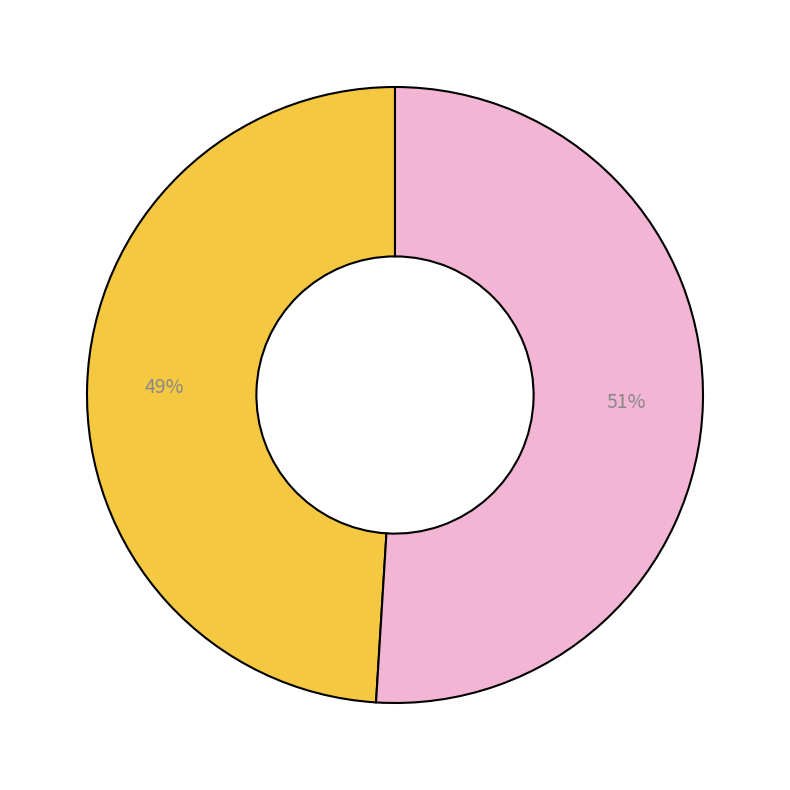

To the nearest percent, what is the average slice percentage?

50%